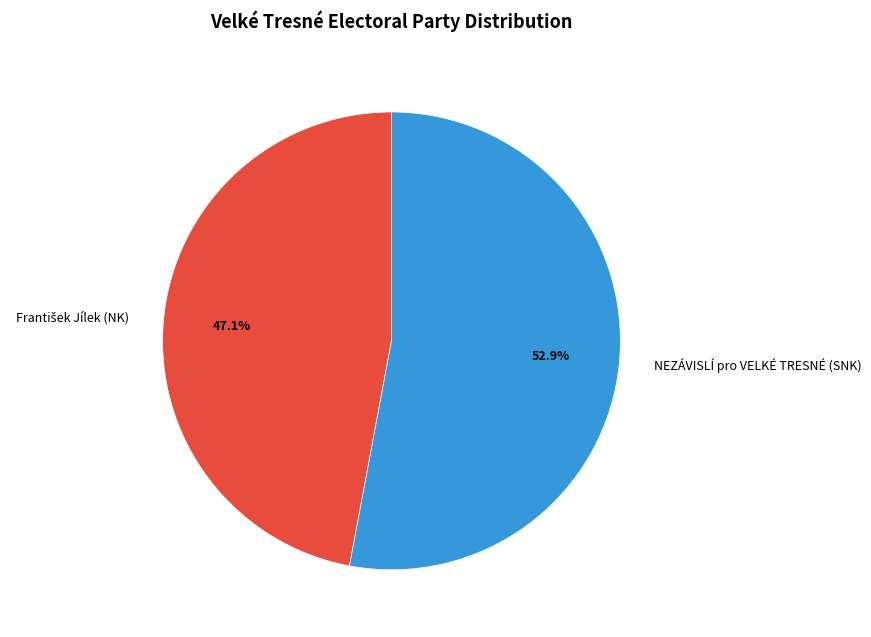

To the nearest percent, what percentage of the pie is NEZÁVISLÍ pro VELKÉ TRESNÉ (SNK)?

53%